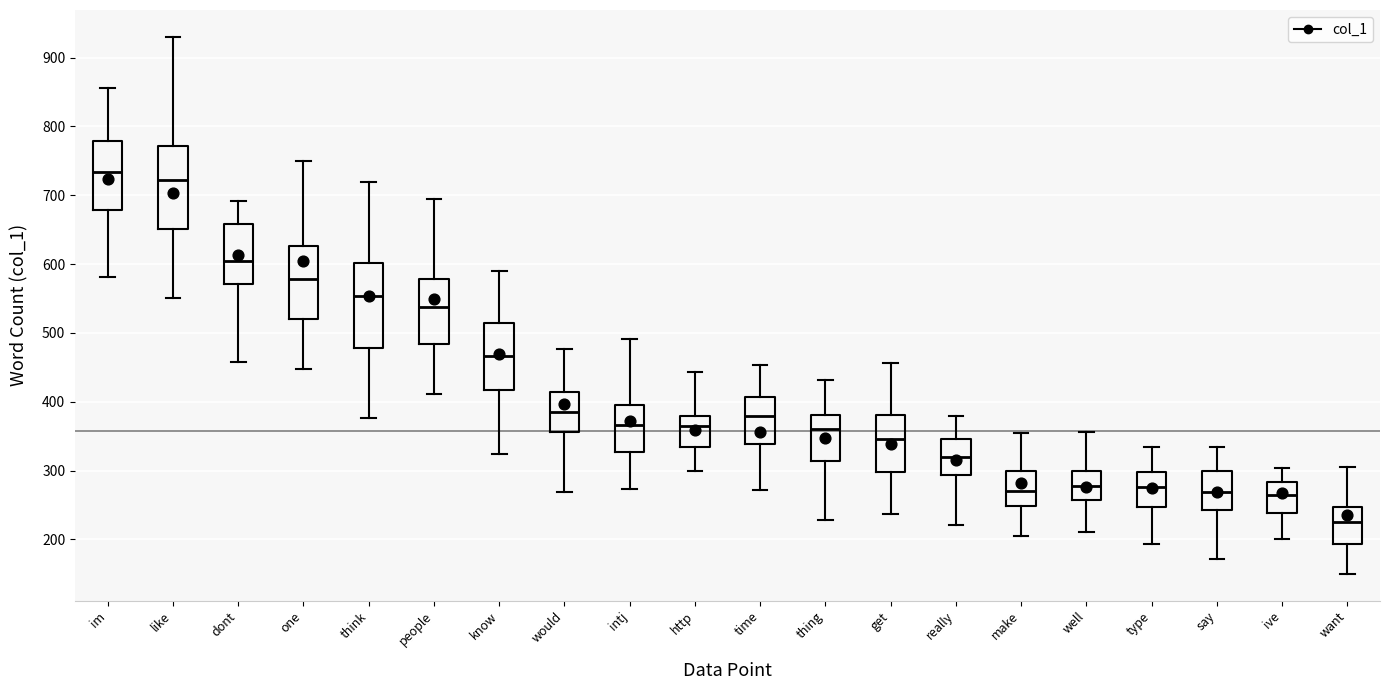

Where is the lower edge of the box for time on the y-axis? The values are not printed on the chart, so give them approximately, as read against the axis.

340